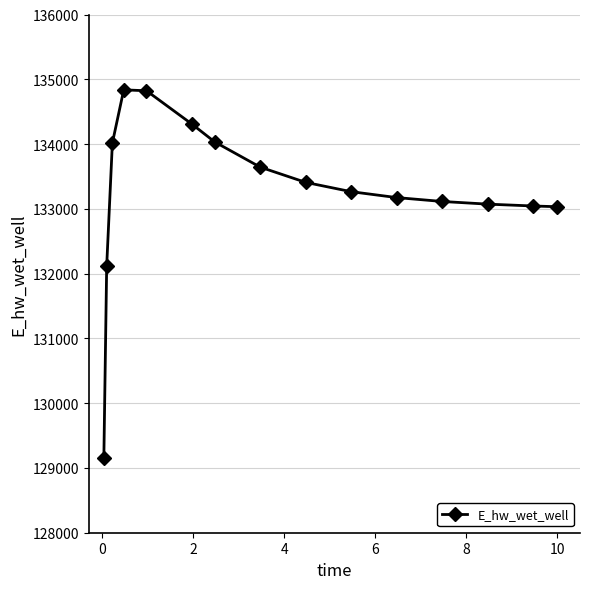

What is the minimum value shown in the chart?

129148.1